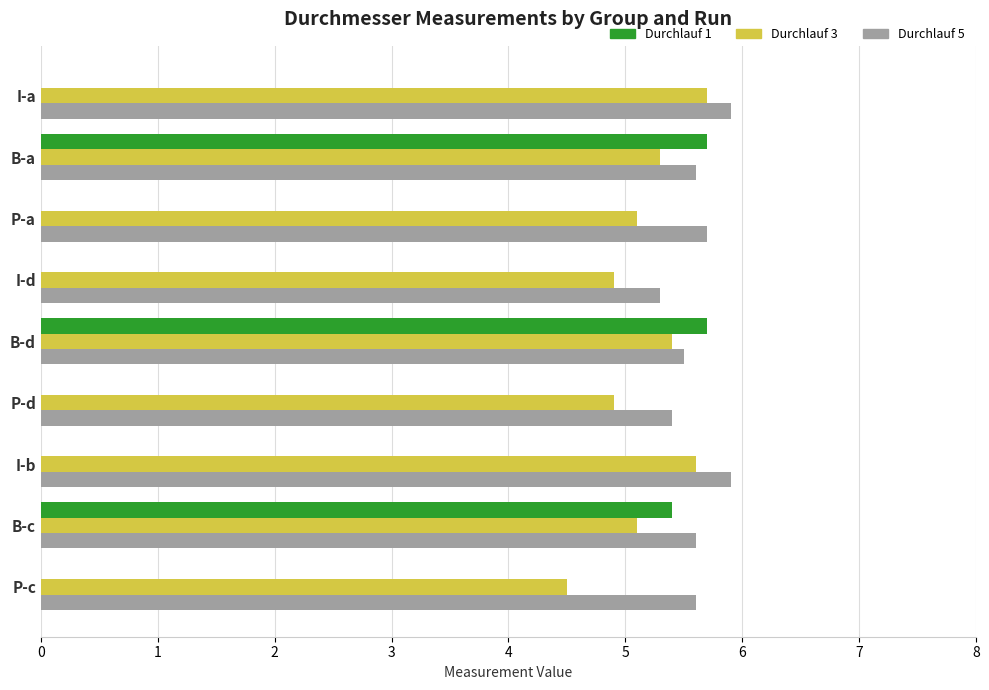

What is the sum of all Durchlauf 3 values?

46.5